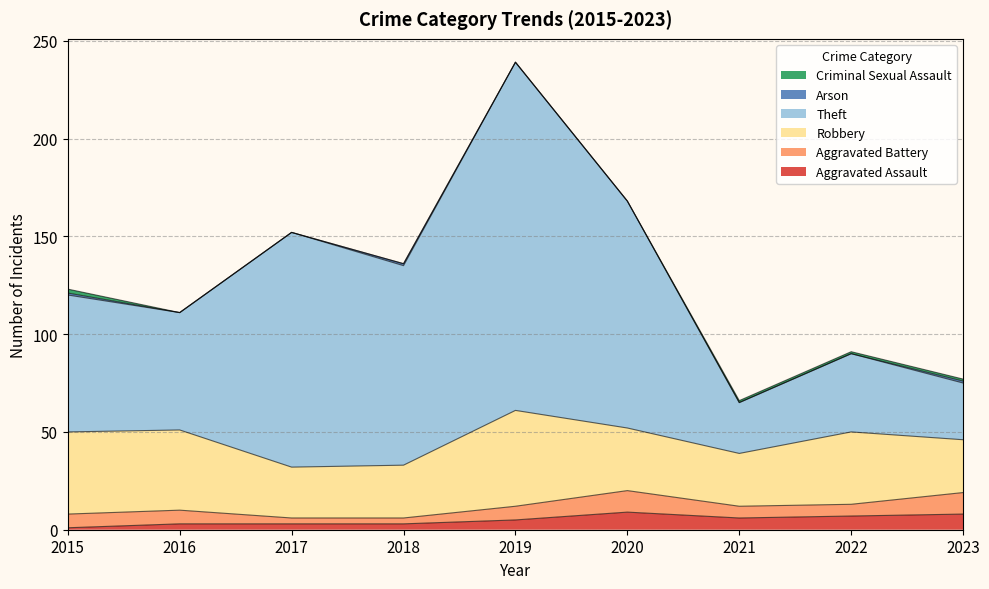

Reading left to right, extract all data points from this chart.

Aggravated Assault: 1	3	3	3	5	9	6	7	8
Aggravated Battery: 7	7	3	3	7	11	6	6	11
Robbery: 42	41	26	27	49	32	27	37	27
Theft: 70	60	120	102	178	116	26	40	29
Arson: 1	0	0	1	0	0	0	0	1
Criminal Sexual Assault: 2	0	0	0	0	0	1	1	1